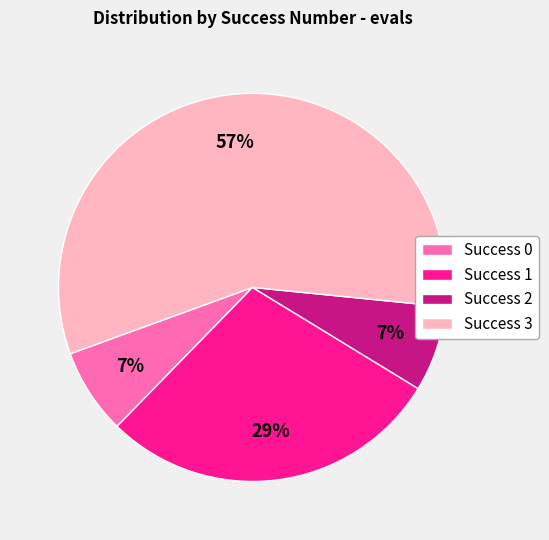

To the nearest percent, what portion does Success 0 represent?

7%